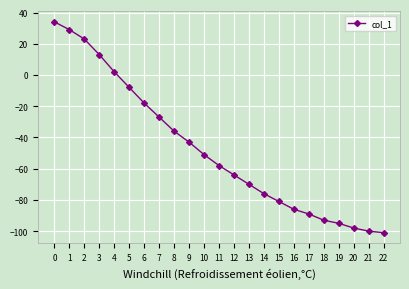

Reading left to right, list all the values displayed in this chart.

0=34	1=29	2=23	3=13	4=2	5=-8	6=-18	7=-27	8=-36	9=-43	10=-51	11=-58	12=-64	13=-70	14=-76	15=-81	16=-86	17=-89	18=-93	19=-95	20=-98	21=-100	22=-101